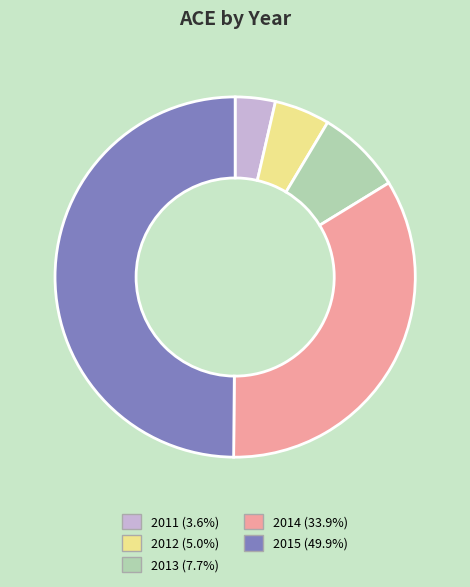

How many segments does this pie chart have?

5